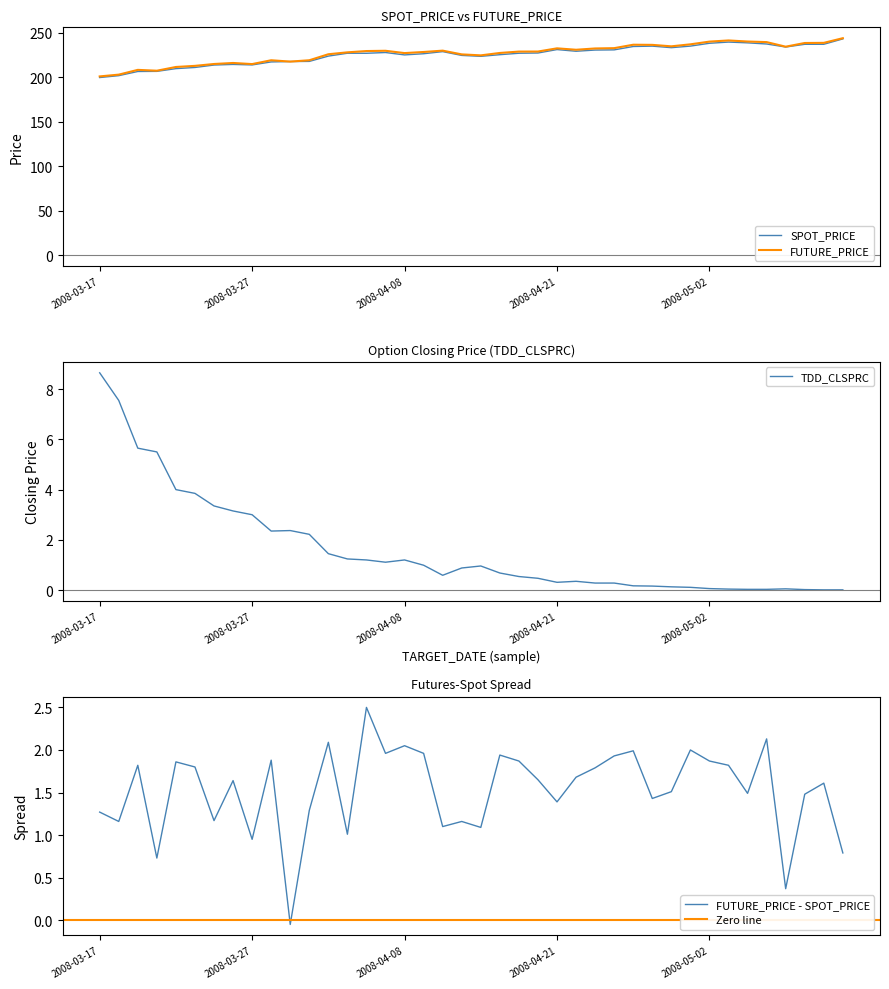

Rank the series at 2008-04-28 from highest to lowest value.

FUTURE_PRICE, SPOT_PRICE, TDD_CLSPRC